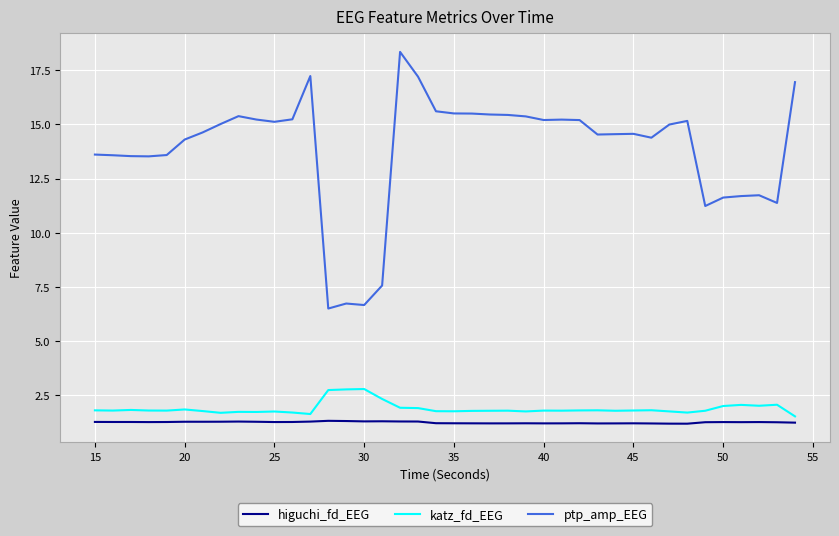

True or false: higuchi_fd_EEG has more than 1 points higher than both neighbors.

True